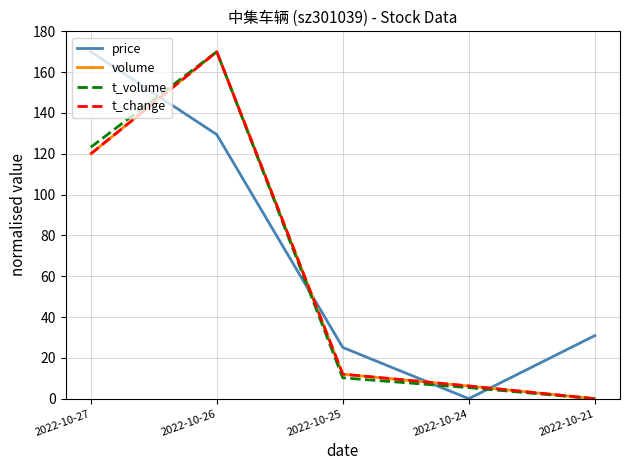

Where is t_volume nearest to the value 85?

2022-10-27